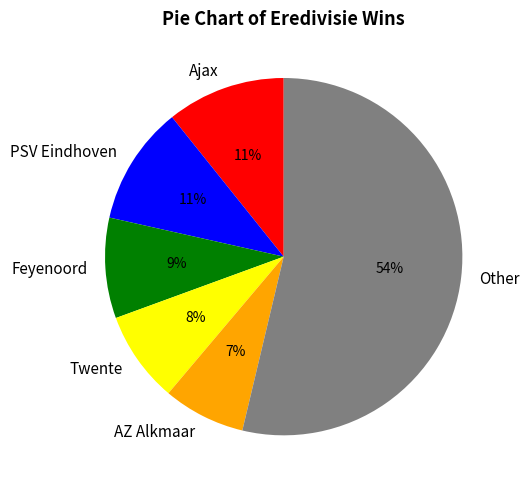

What is the smallest slice in the pie chart?

AZ Alkmaar